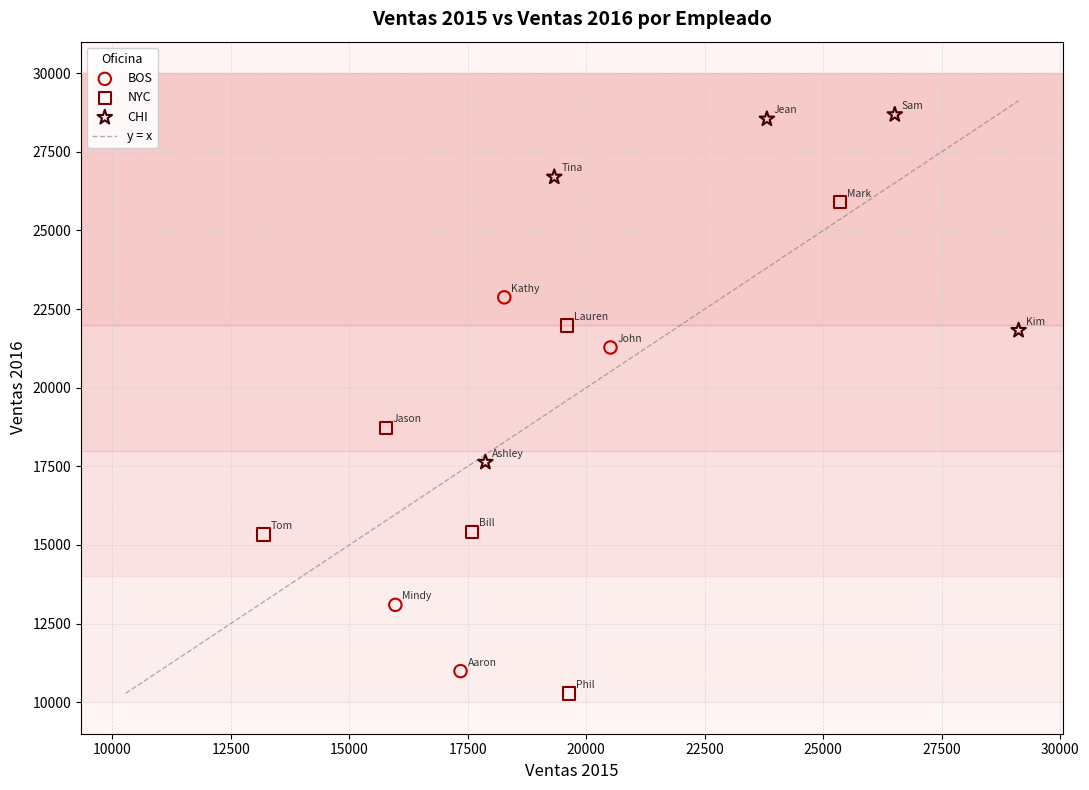

Which series reaches the maximum Y coordinate?

CHI